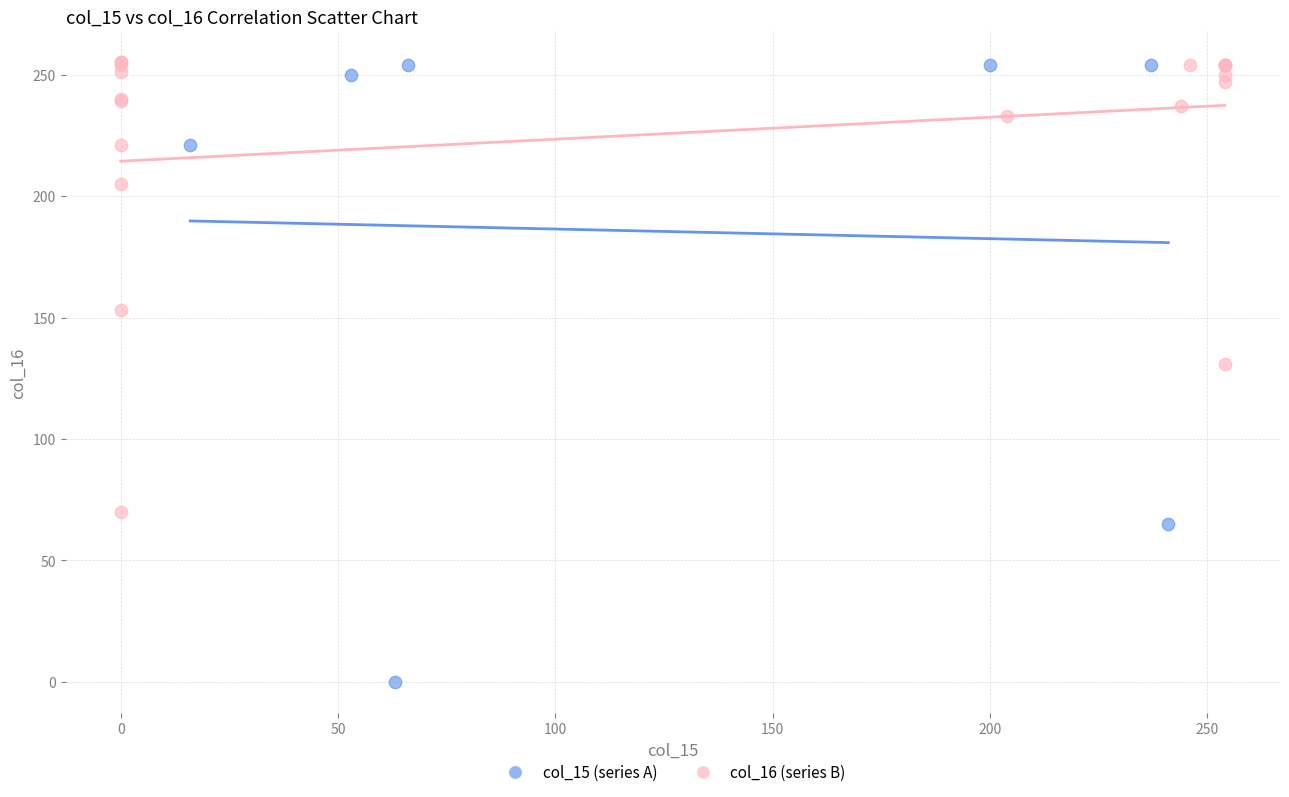

Which series has the largest Y range (max minus min)?

col_15 (series A)